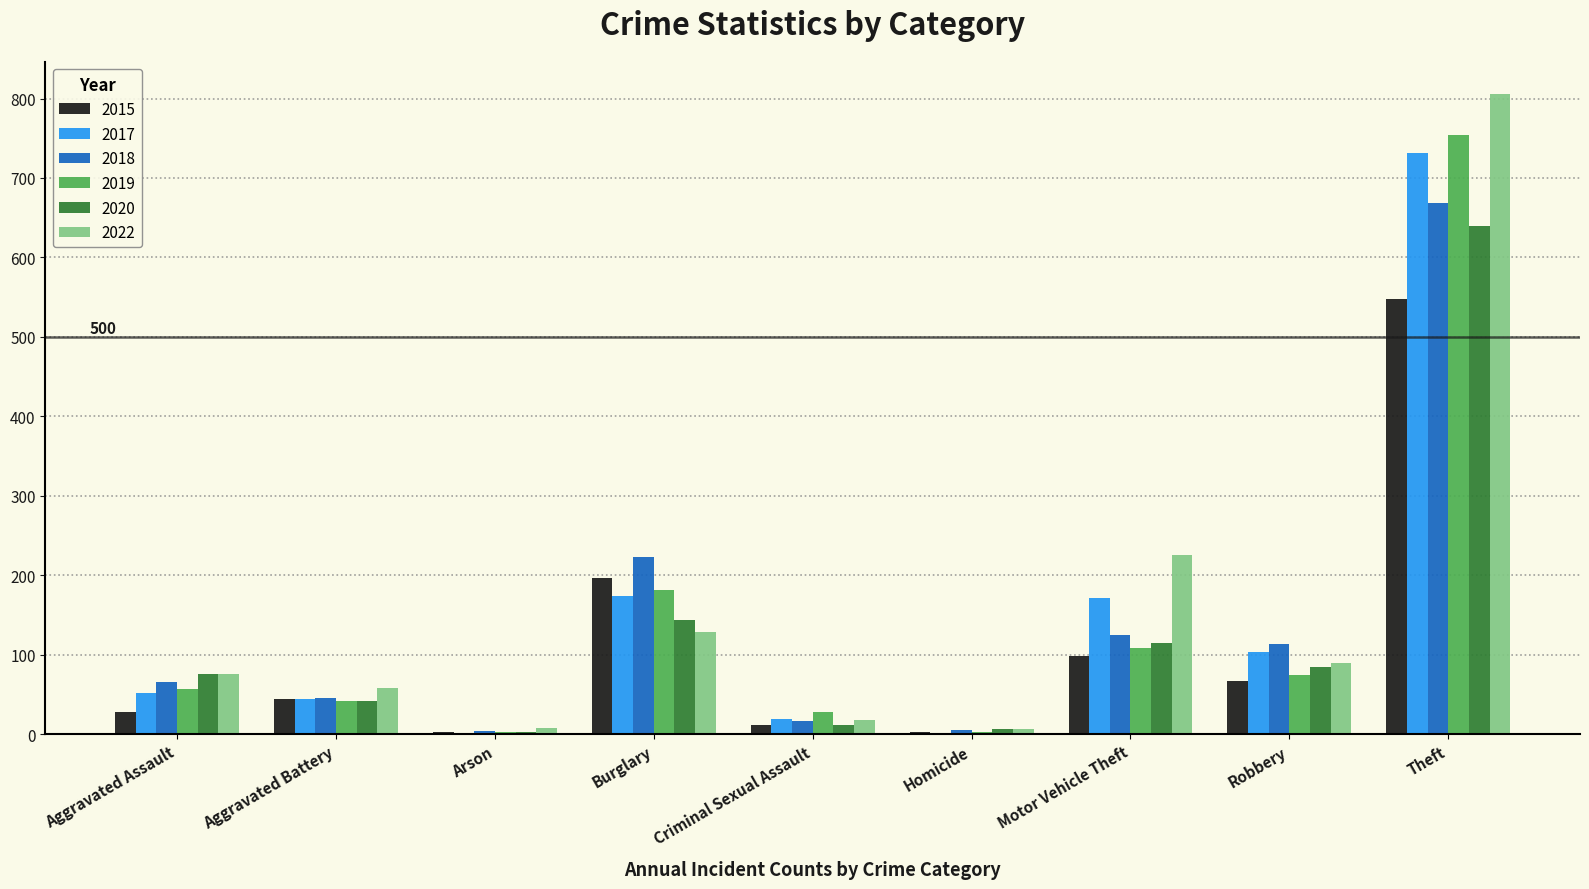

How many categories are shown in the chart?

9